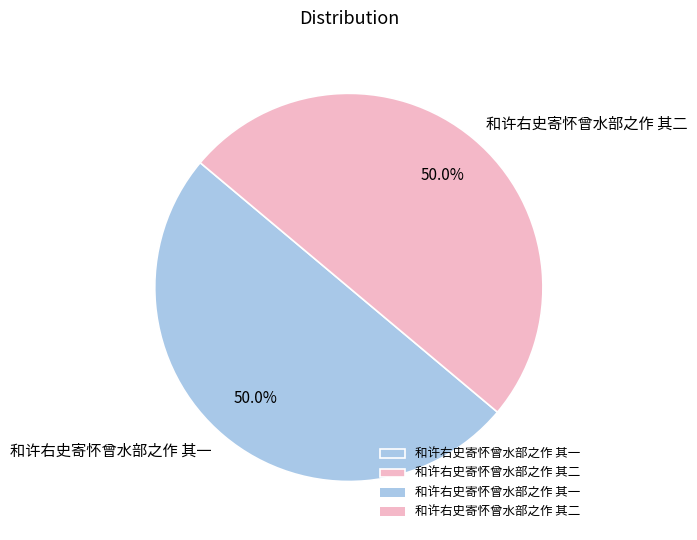

True or false: 和许右史寄怀曾水部之作 其一 accounts for 58% of the total.

False